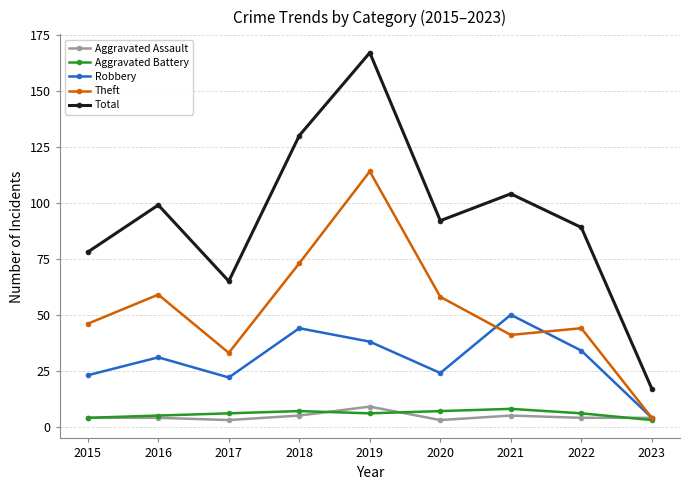

The value of Robbery at 2016 is 31. True or false?

True